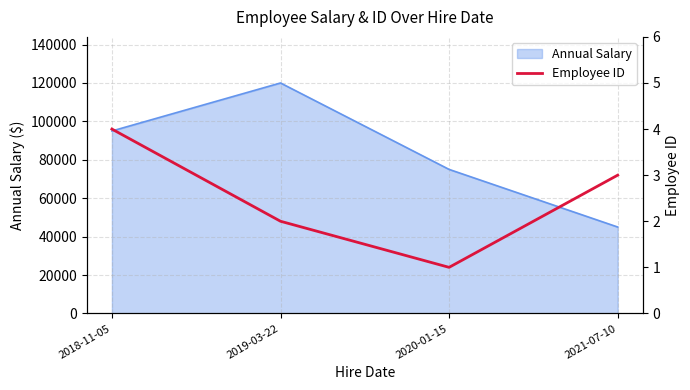

Which category has the lowest value in the Annual Salary series?

2021-07-10